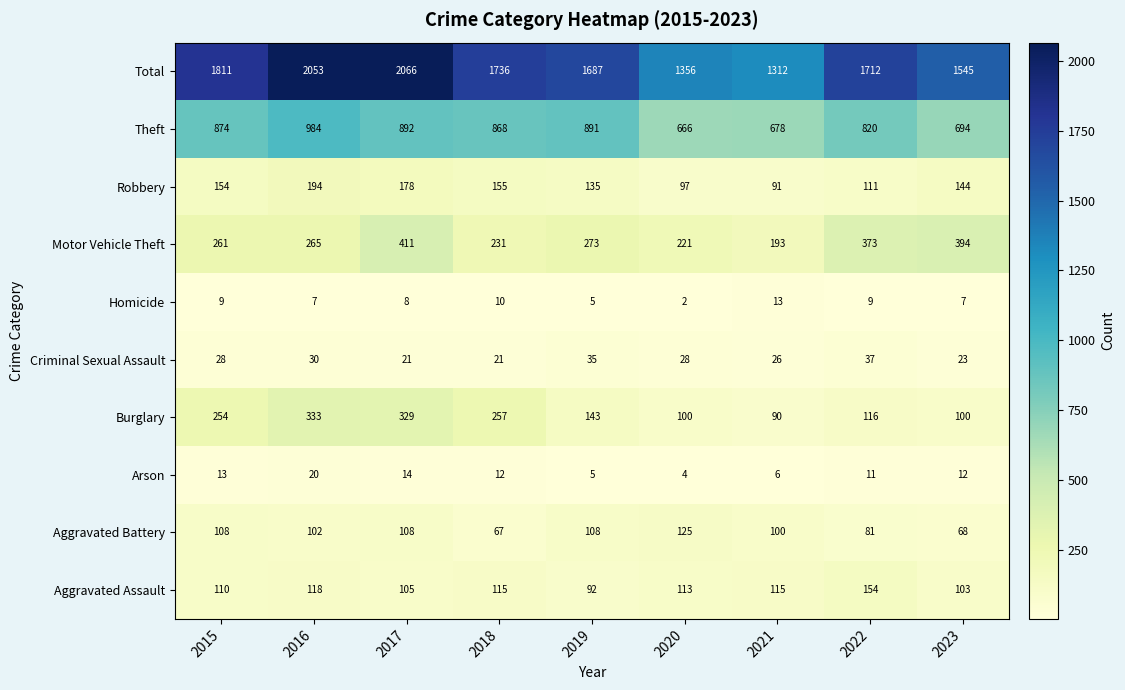

What is the smallest value displayed?

2